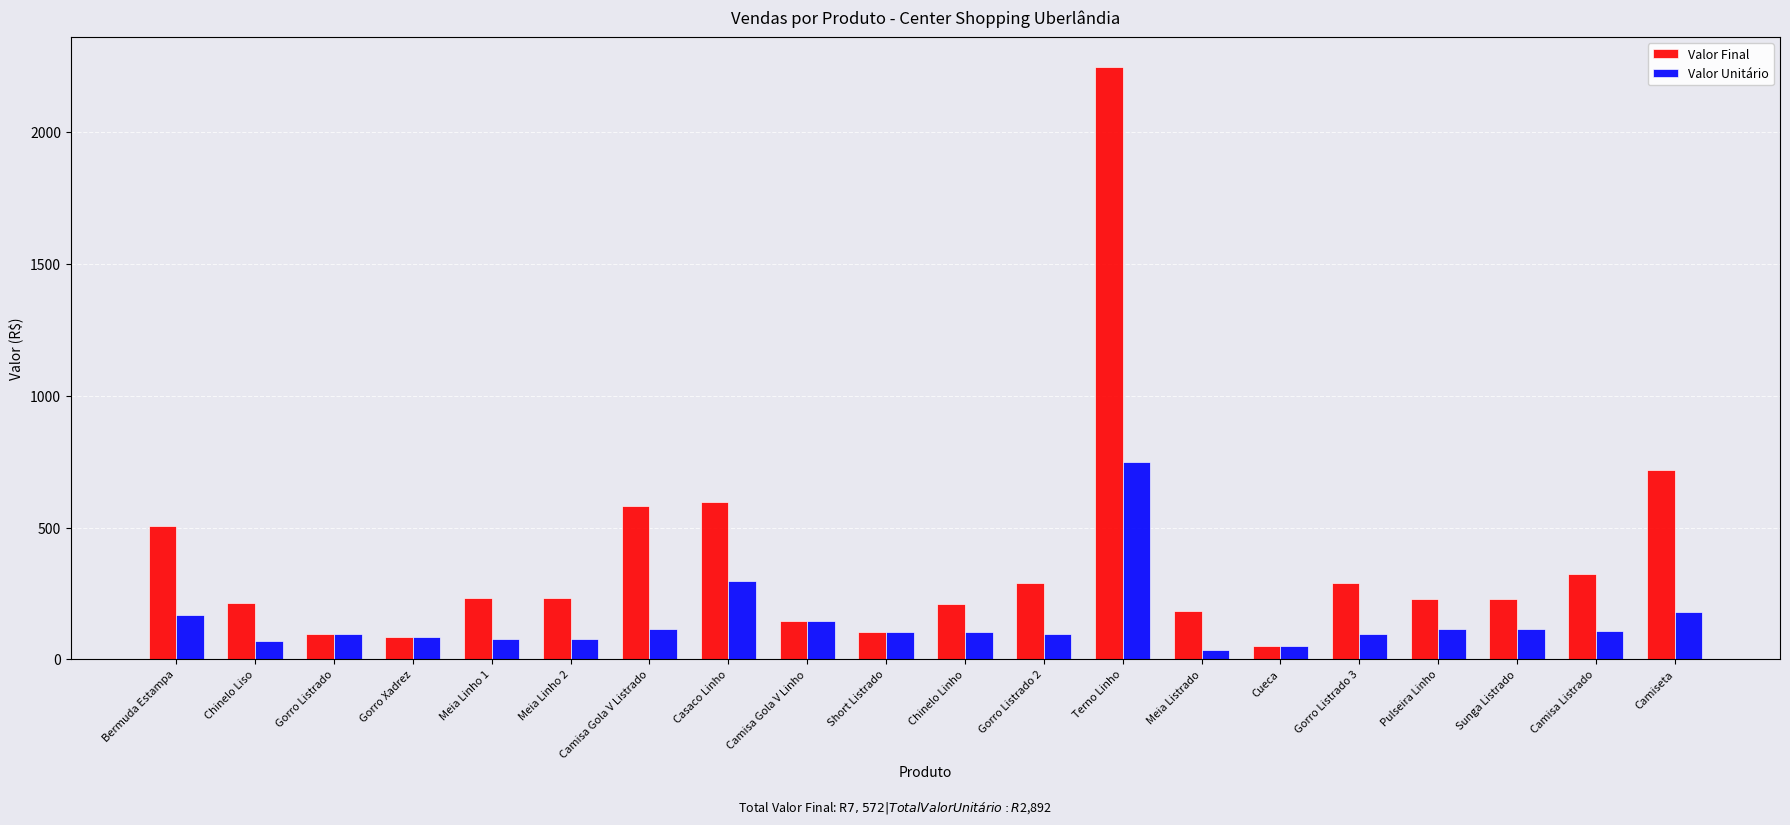

At which label does Valor Unitário reach its peak?

Terno Linho